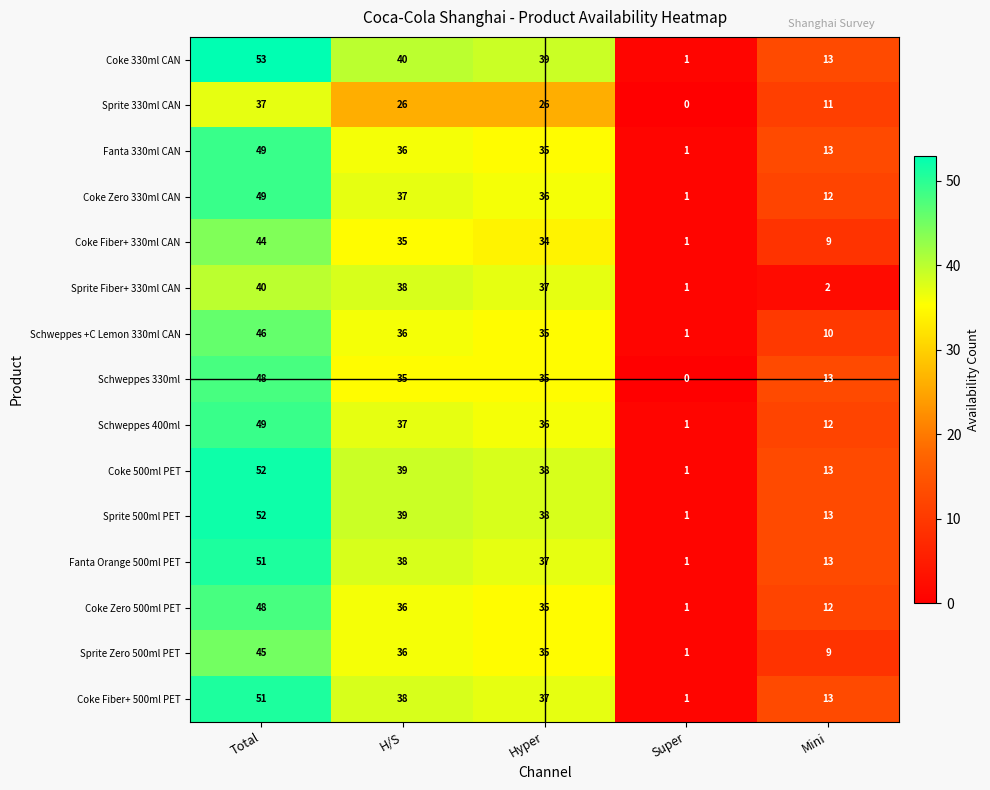

How many values in the Sprite Zero 500ml PET series are below 35?

2